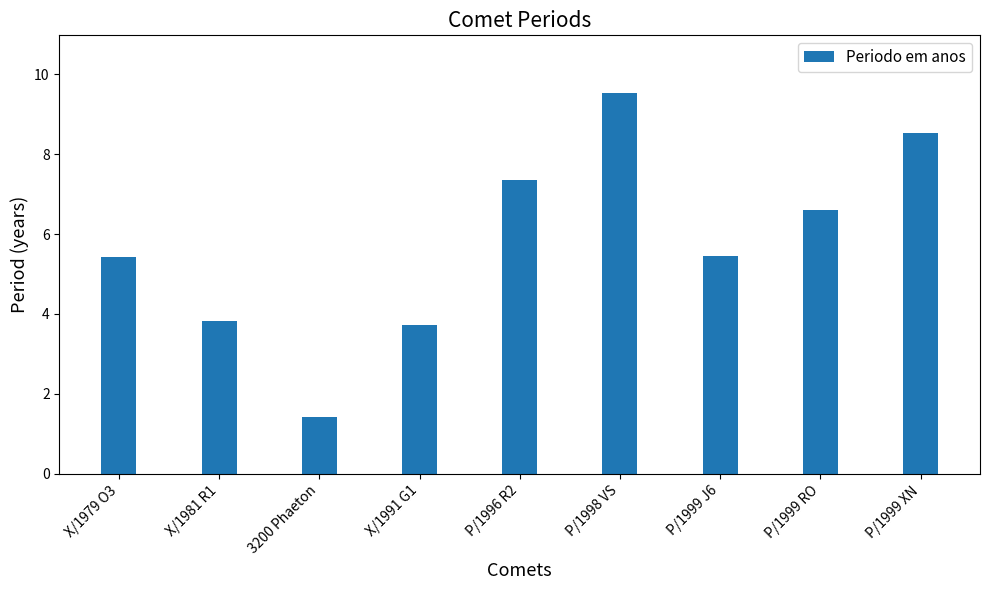

At which label does the data first exceed 5?

X/1979 O3